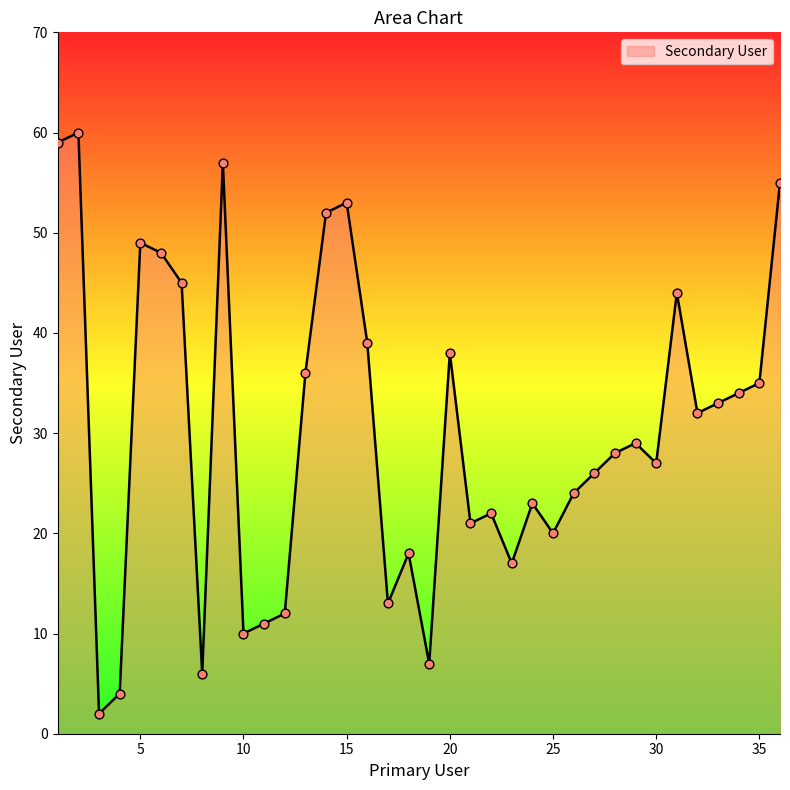

What is the difference between the maximum and minimum values?

58